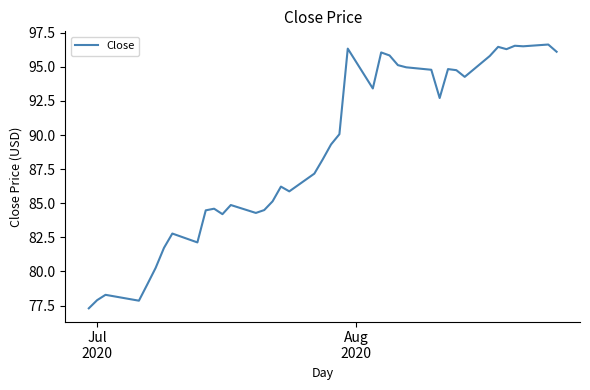

How many values exceed 89?

20